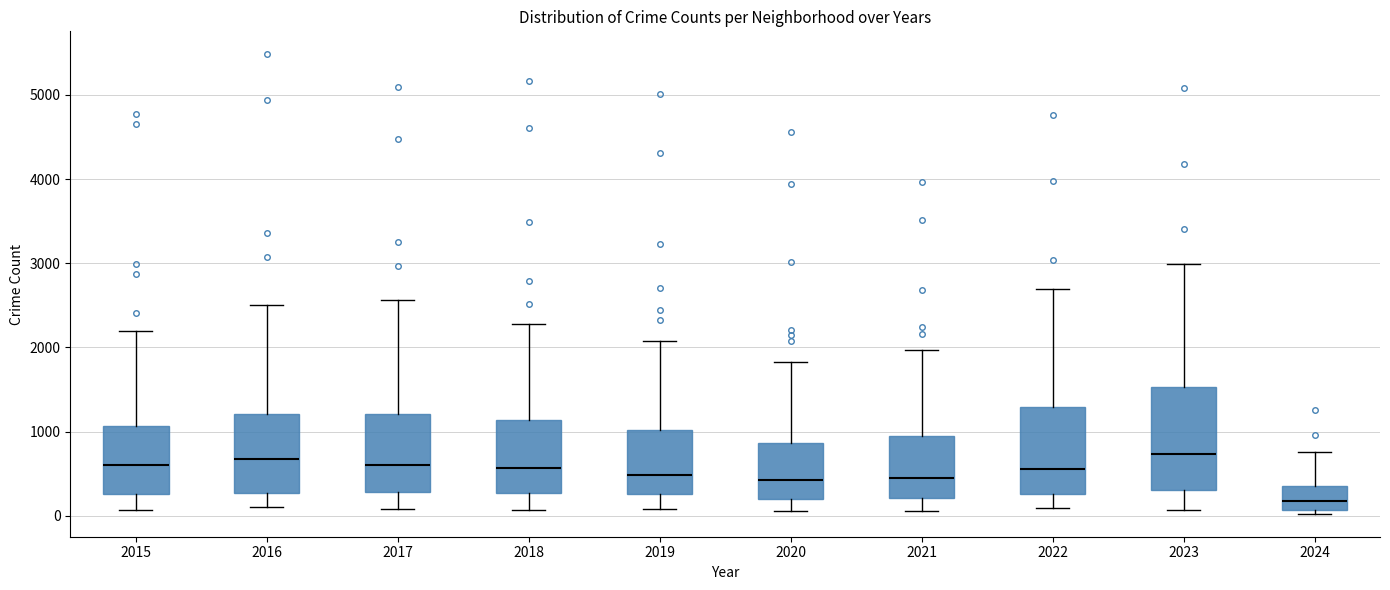

Where does the lower whisker of the box at x = 2022 end on the y-axis? The values are not printed on the chart, so give them approximately, as read against the axis.

100